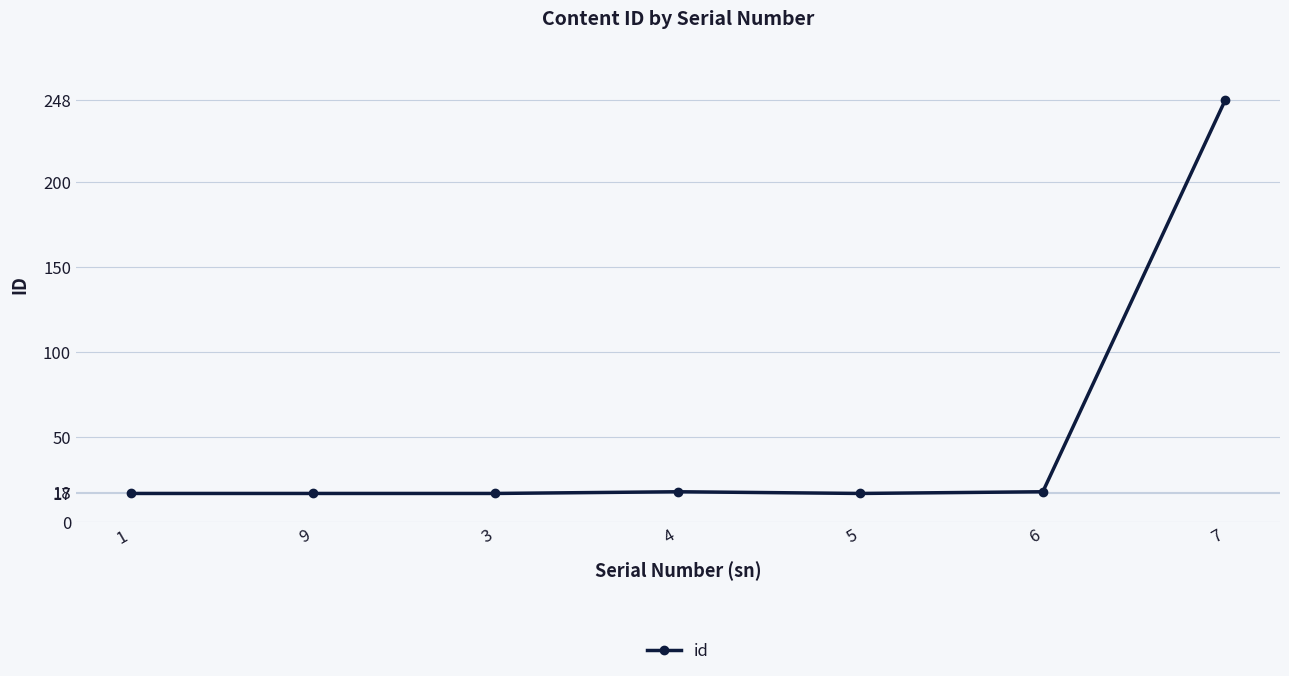

What is the ratio of the value at 3 to the value at 9?

1.0